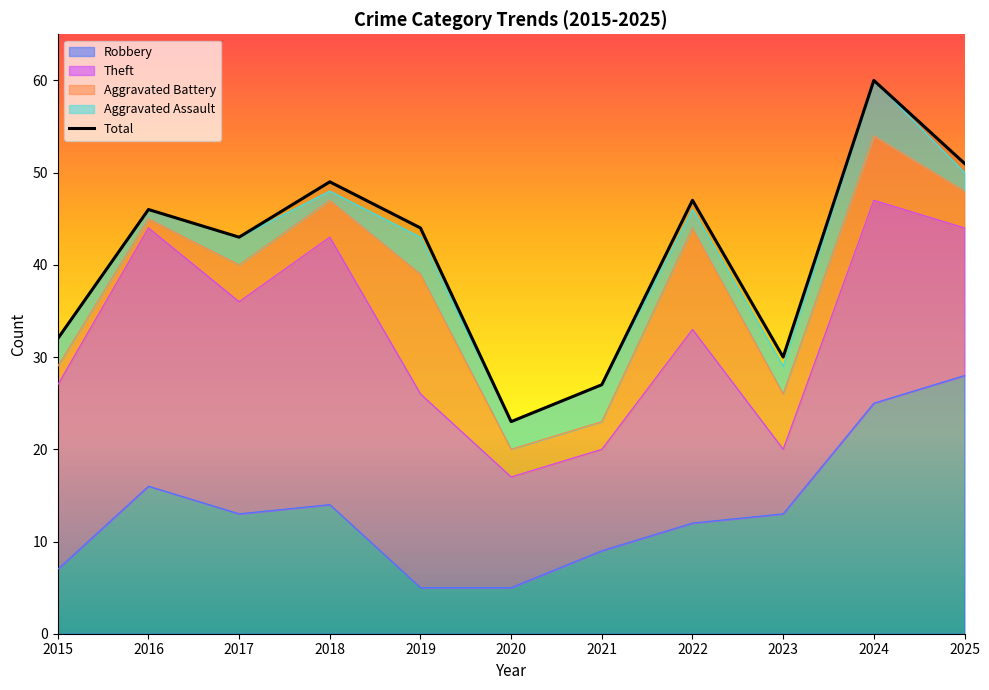

Rank the categories by value from lowest to highest.

2020, 2021, 2023, 2015, 2017, 2019, 2016, 2022, 2018, 2025, 2024